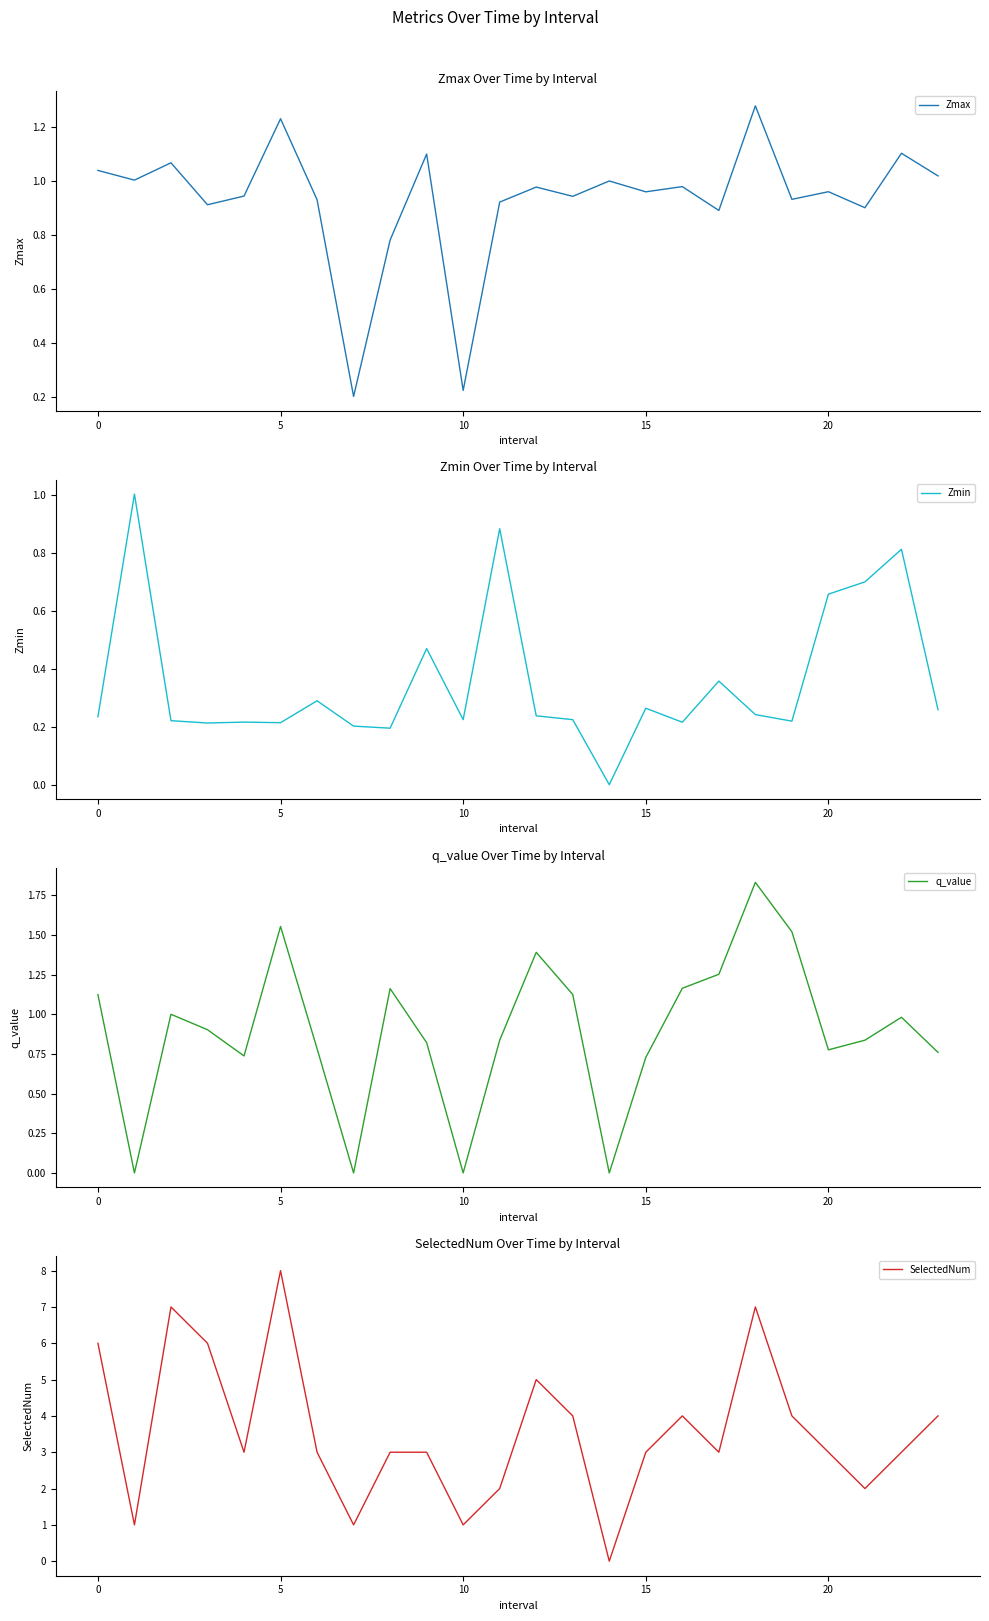

True or false: SelectedNum and Zmax intersect in this chart.

True